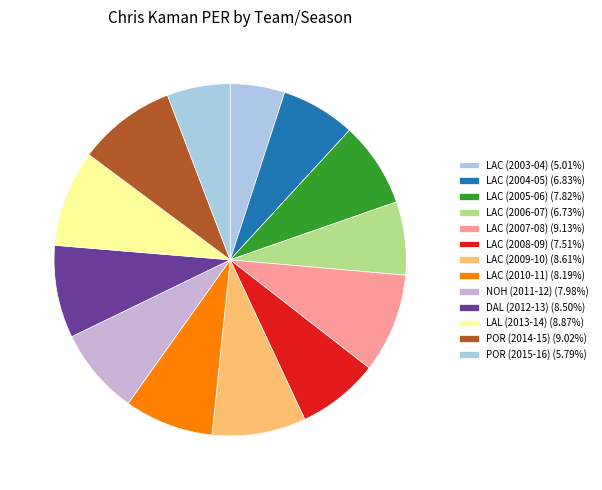

To the nearest percent, what percentage of the pie is LAC (2005-06)?

8%